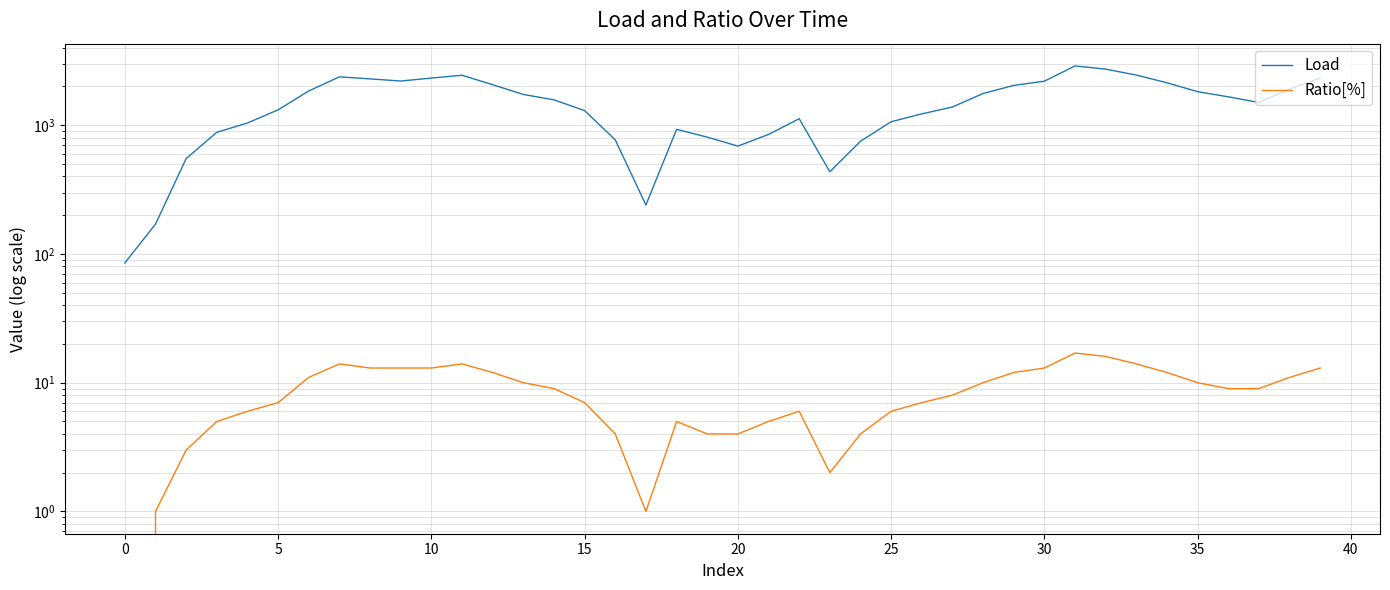

Which series has the largest total across all categories?

Load